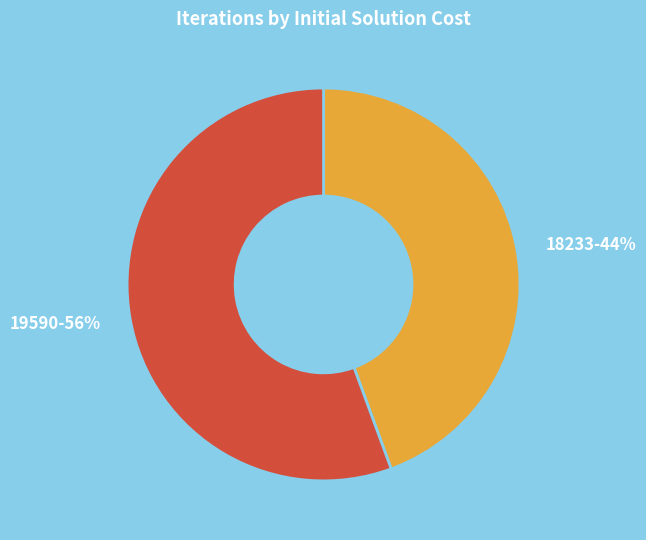

Is there any slice that represents more than half of the pie?

Yes